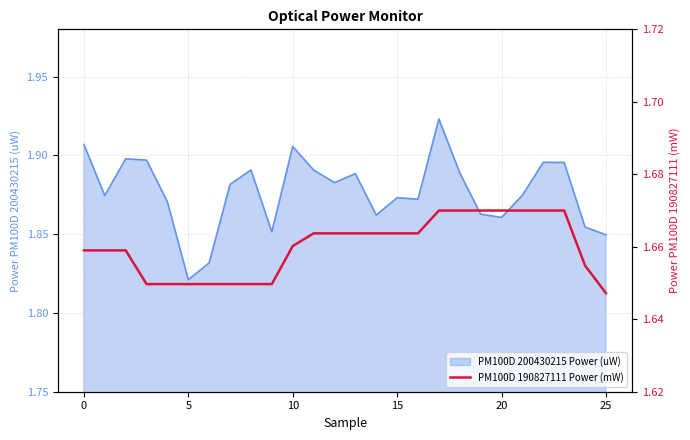

Is it true that the value at 8 is 2.9?

False